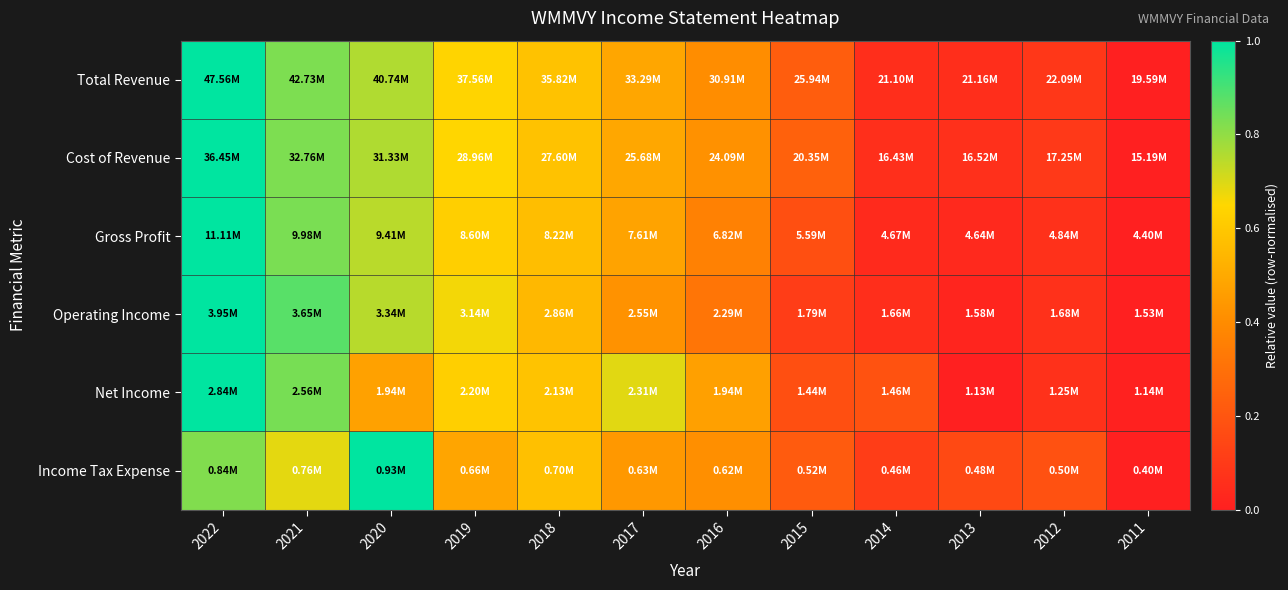

Count the number of data series in this chart.

6